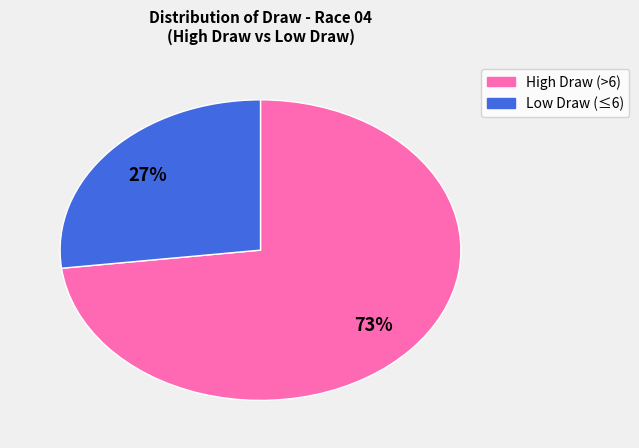

To the nearest percent, what is the difference between the largest and smallest slice percentages?

46%